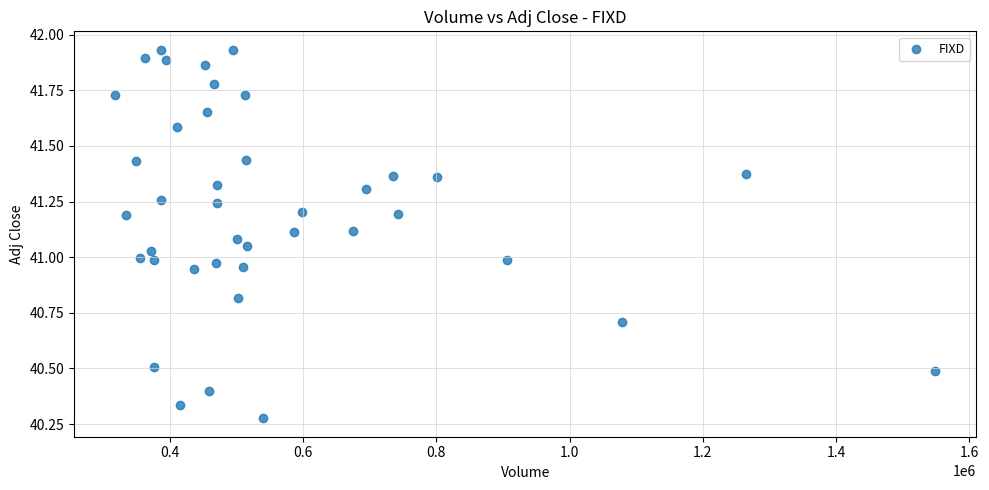

What is the range of Y values (max minus min)?

1.7